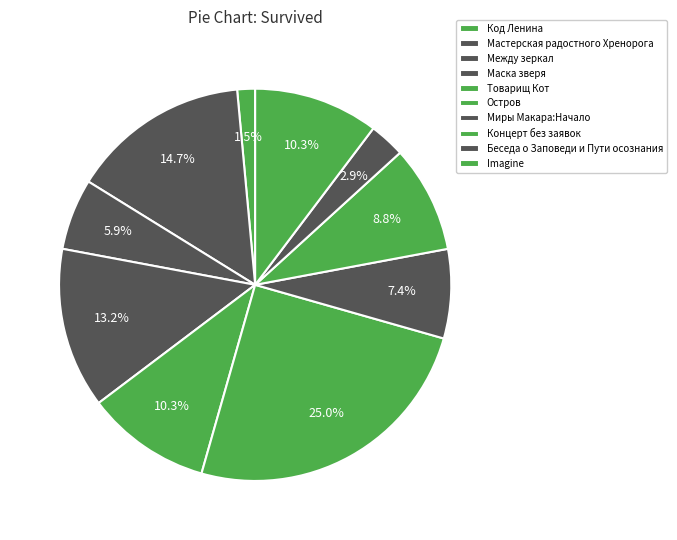

Rank the categories by value from highest to lowest.

Остров, Мастерская радостного Хренорога, Маска зверя, Товарищ Кот, Imagine, Концерт без заявок, Миры Макара:Начало, Между зеркал, Беседа о Заповеди и Пути осознания, Код Ленина